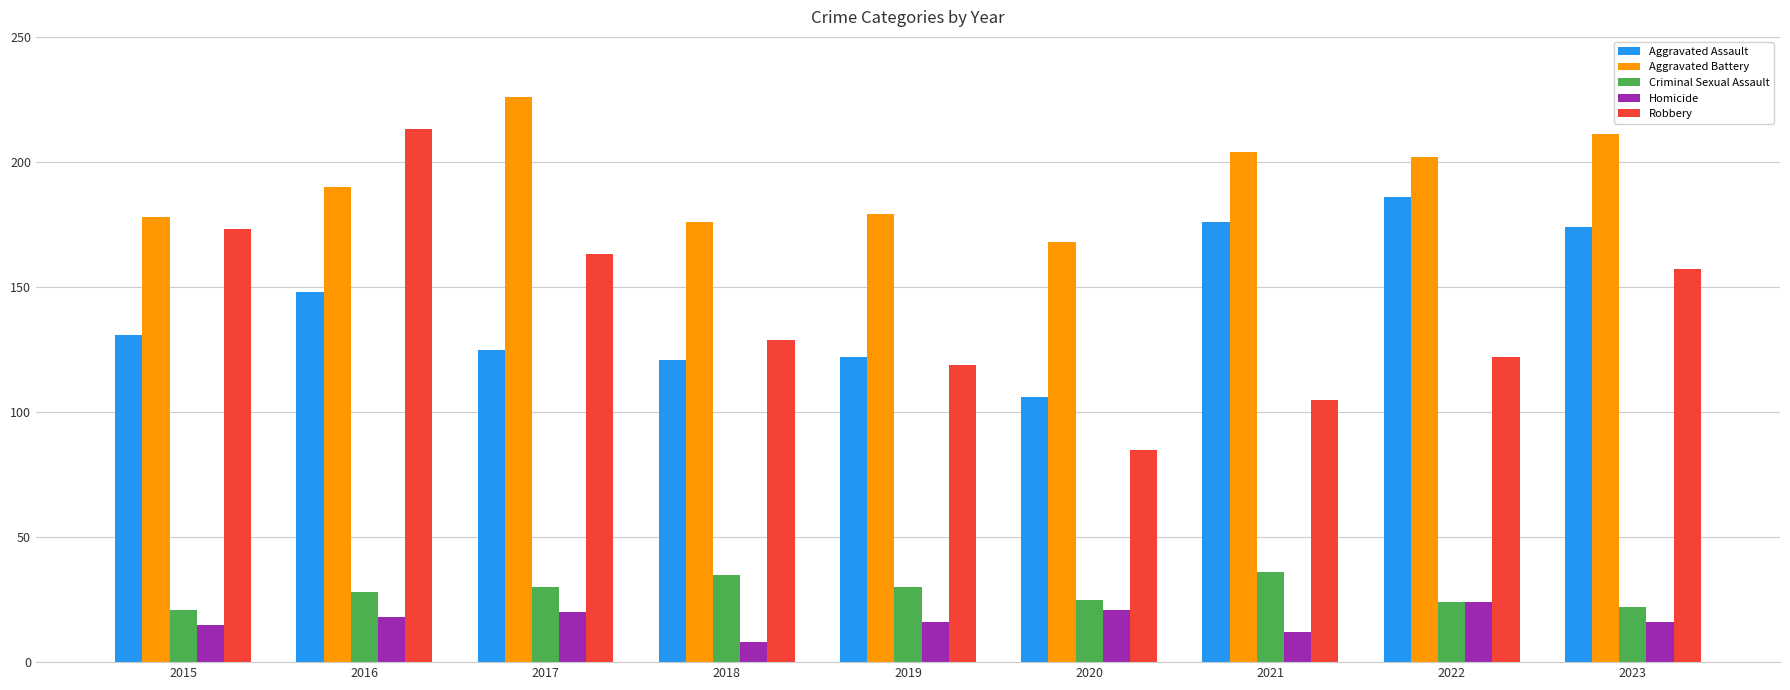

The value of Criminal Sexual Assault at 2021 is 54. True or false?

False